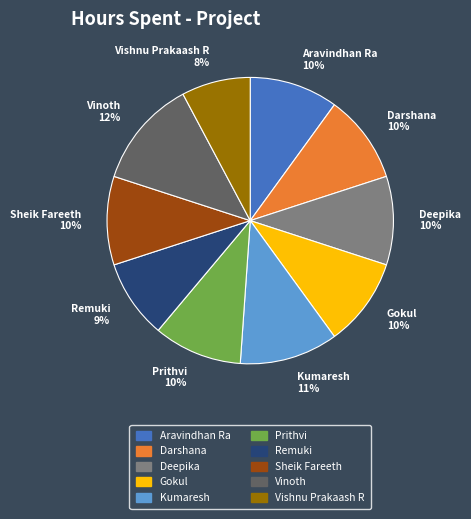

Is the sum of Kumaresh 11% and Darshana 10% greater than half?

No